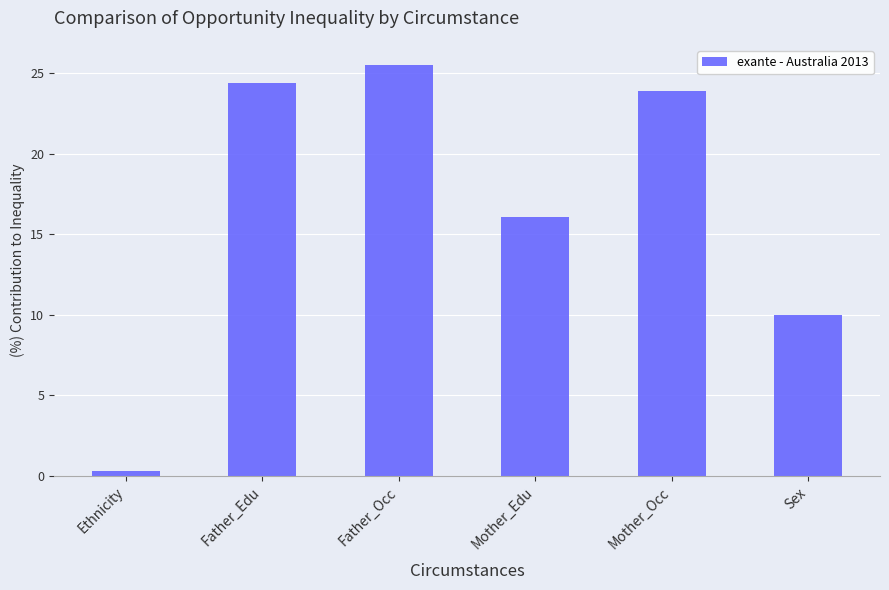

What is the label of the 3rd bar from the right?

Mother_Edu